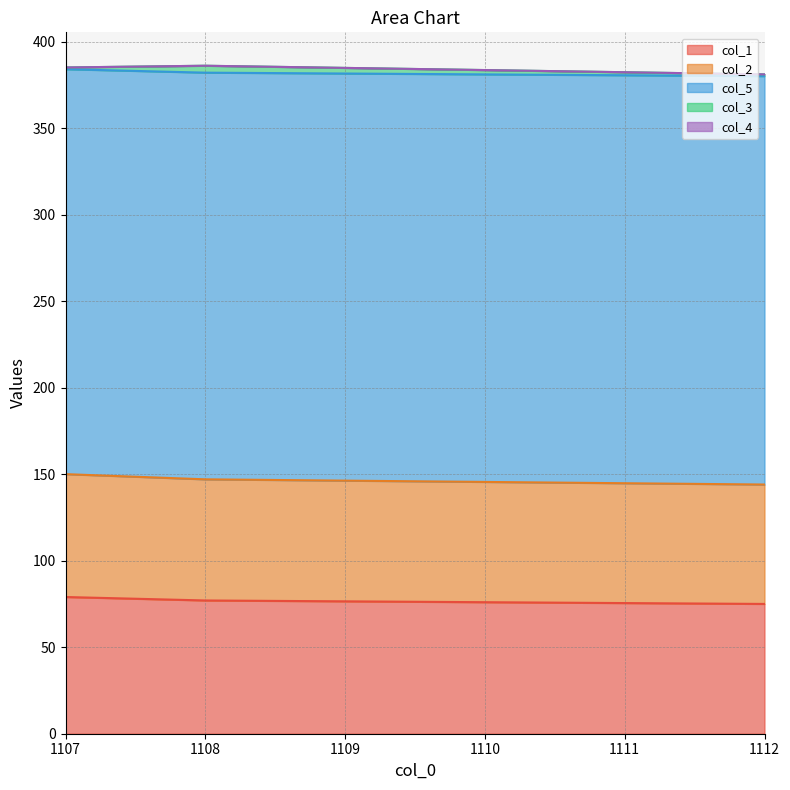

The value of col_1 at 1107 is 79. True or false?

True